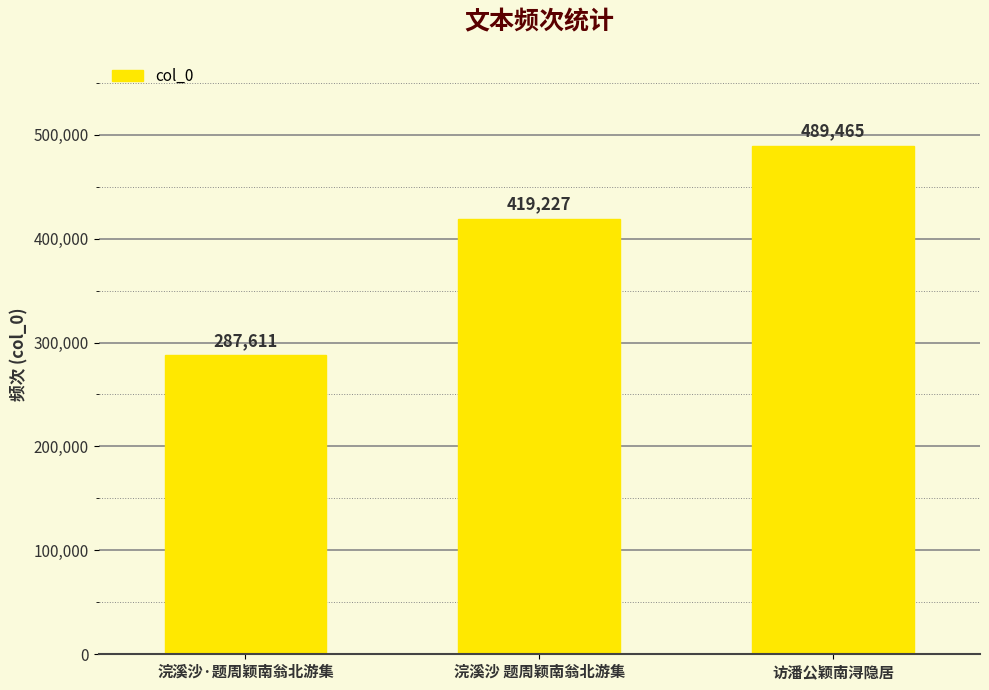

Where is the data nearest to the value 388538?

浣溪沙 题周颖南翁北游集